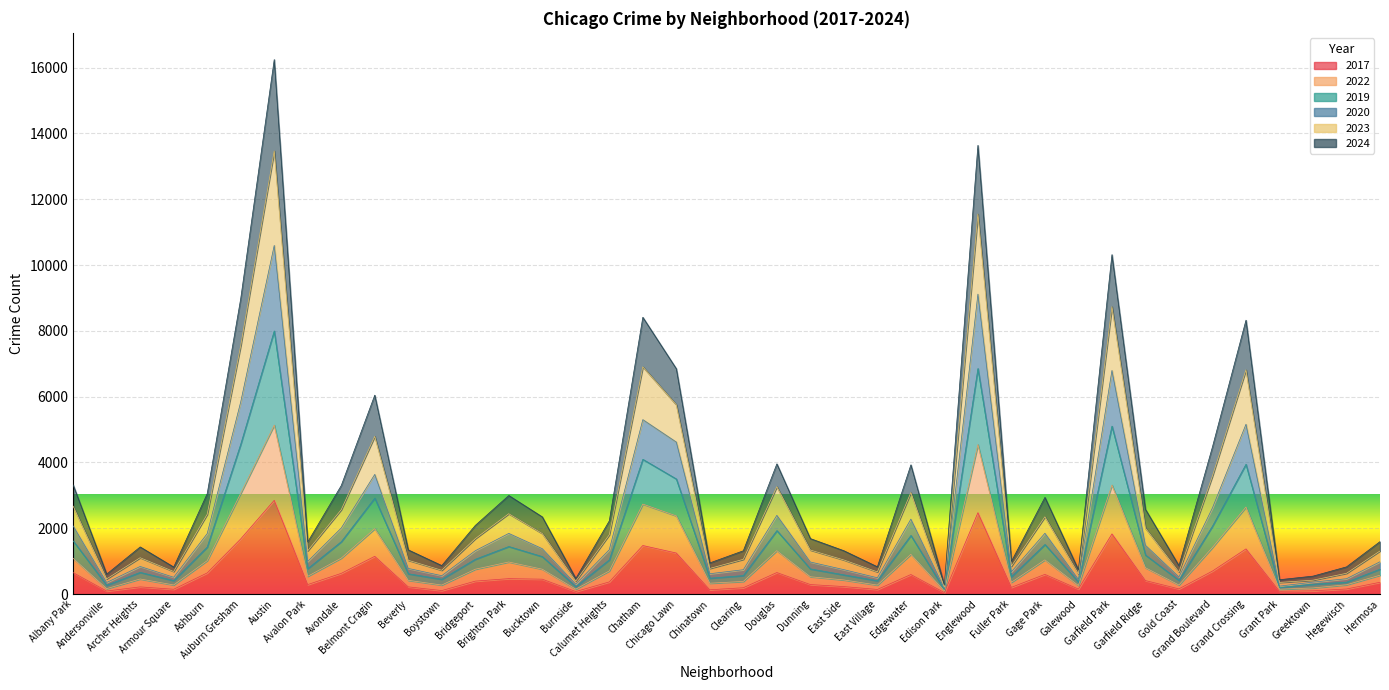

Is the value of 2022 at Galewood greater than the value of 2023 at Archer Heights?

No